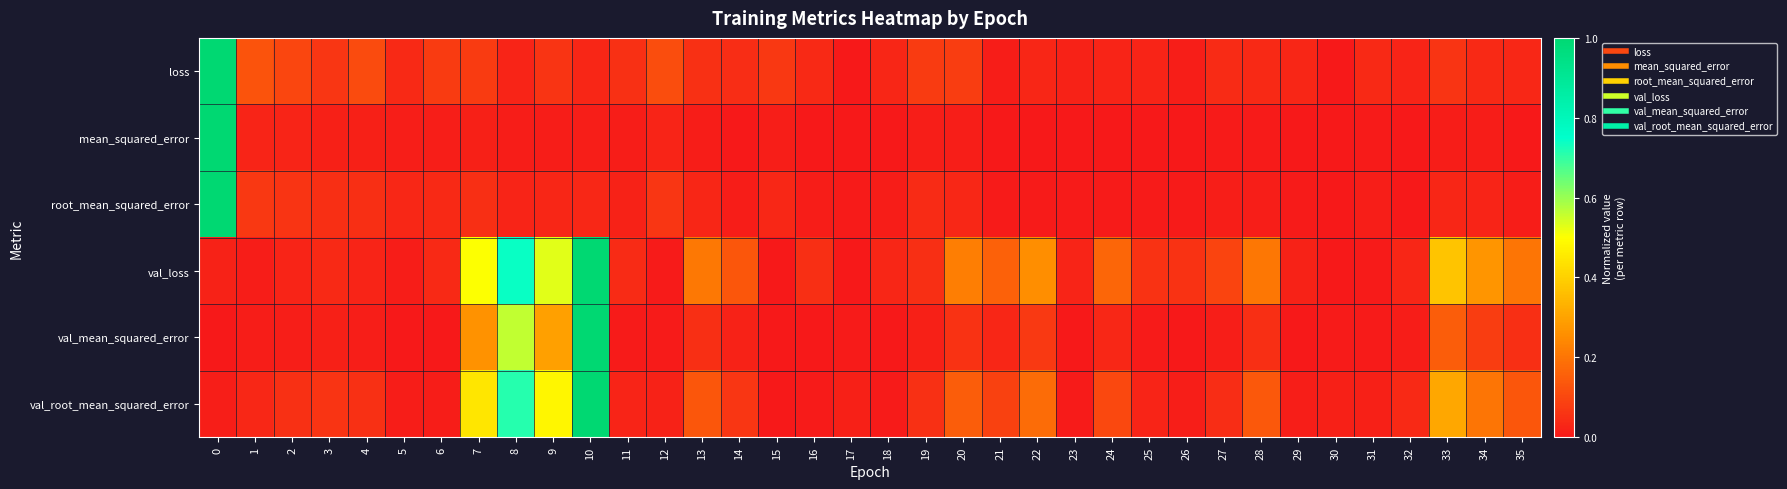

At which category is the sum across all series the highest?

10